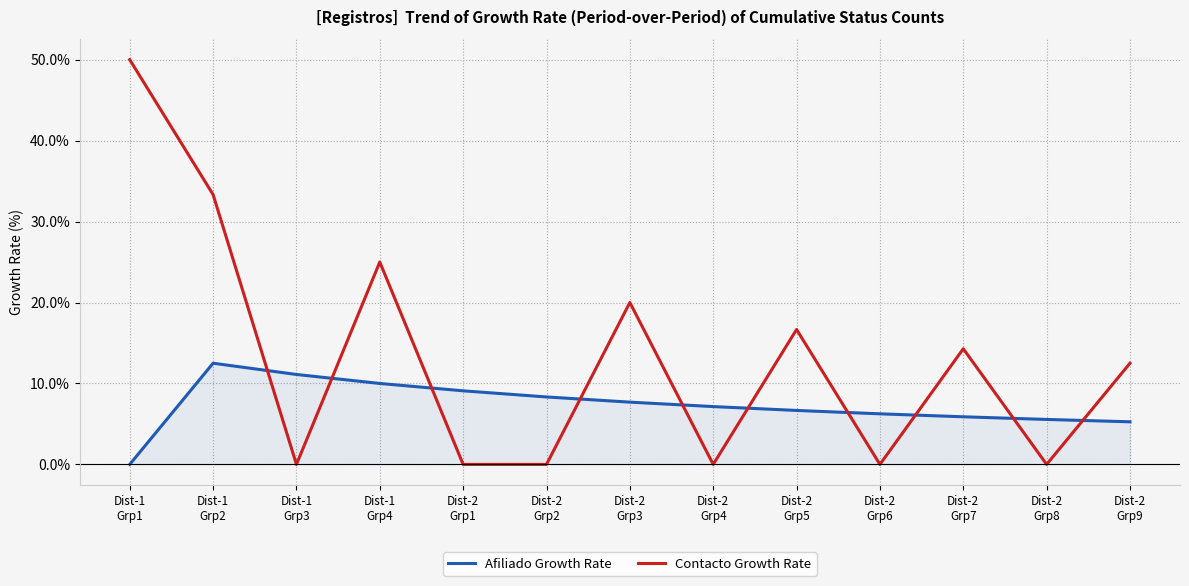

At which category is the sum across all series the highest?

Dist-1
Grp1